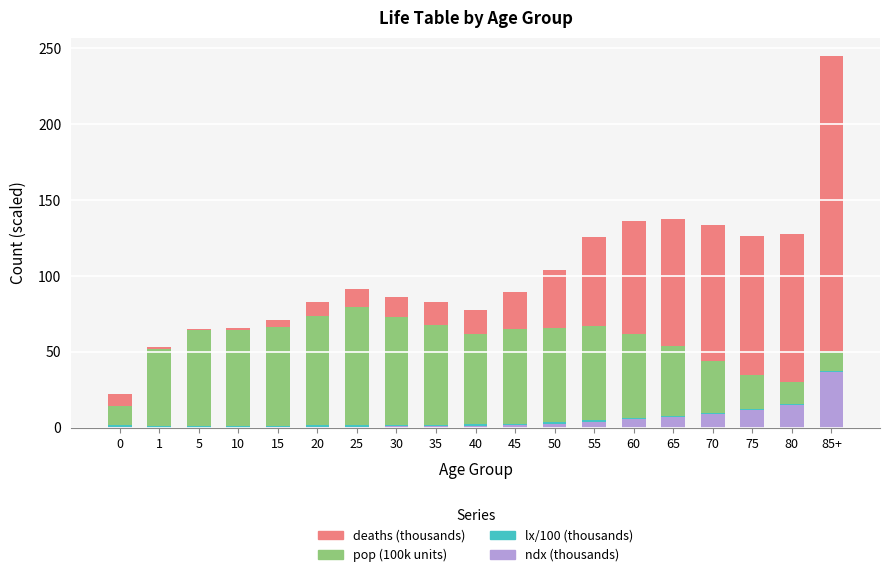

At which label does ndx (thousands) reach its peak?

85+